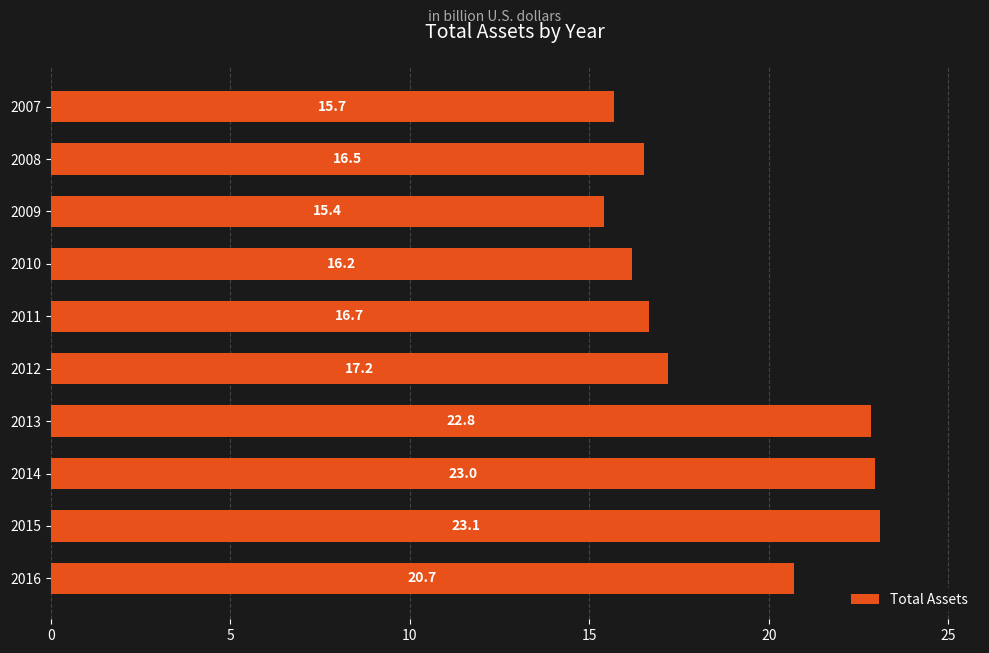

List the labels in order of value, smallest first.

2009, 2007, 2010, 2008, 2011, 2012, 2016, 2013, 2014, 2015